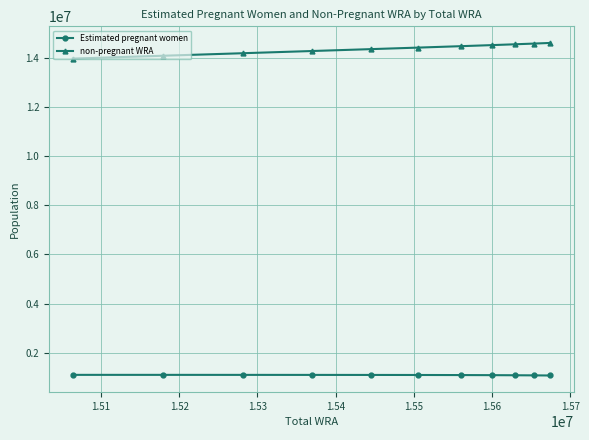

At how many categories does at least one series exceed 7435798?

11